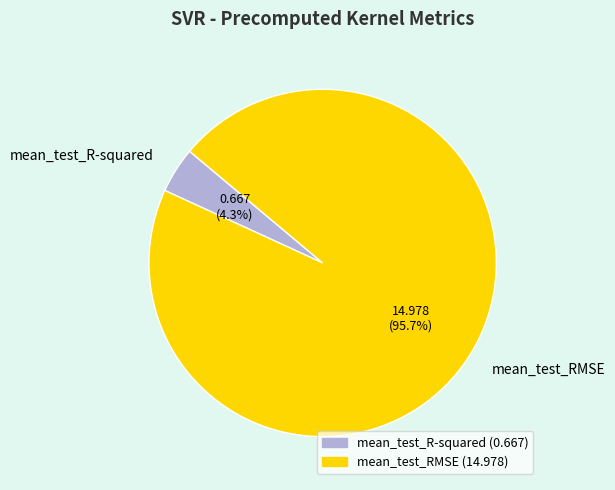

Is there any slice that represents more than half of the pie?

Yes